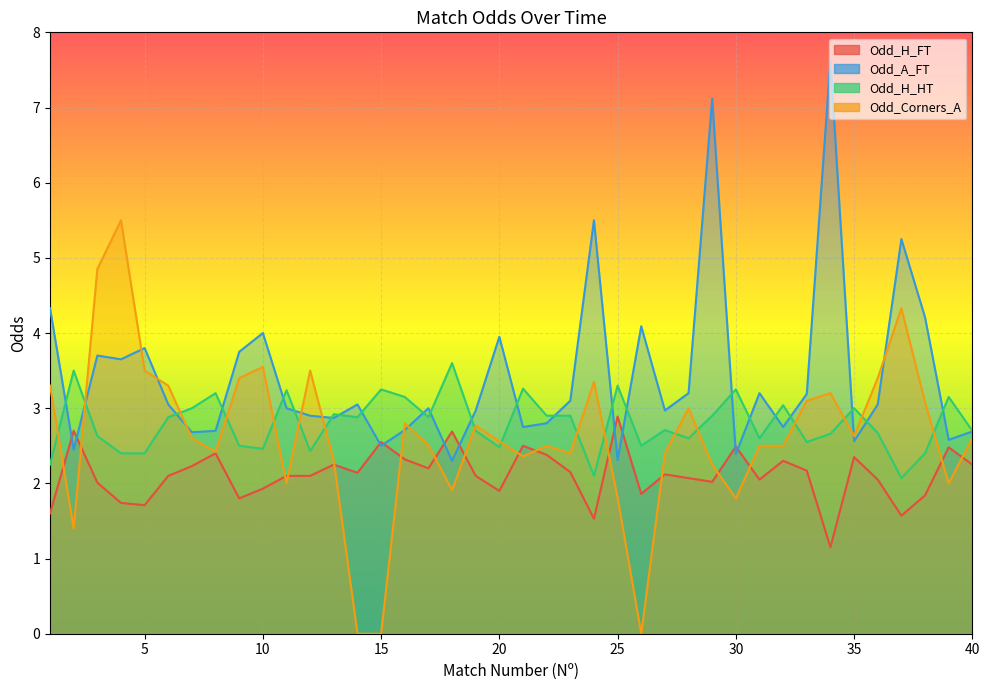

In Odd_Corners_A, how many points are higher than both neighbors (excluding endpoints)?

10